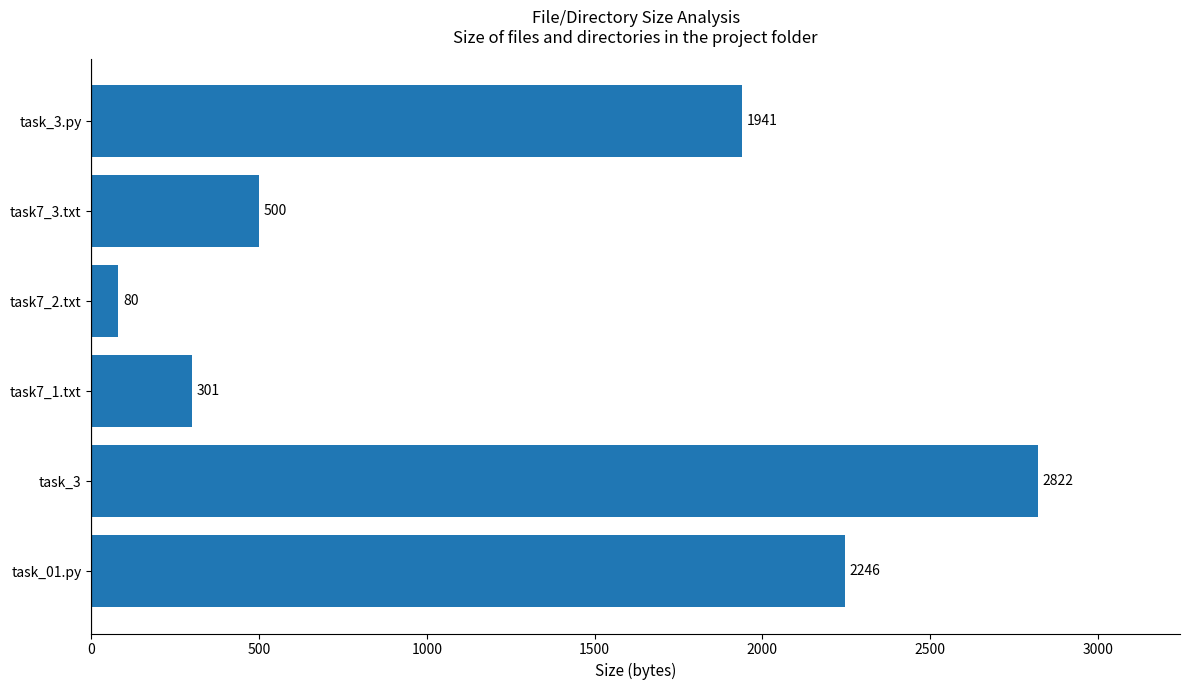

List the labels in order of value, largest first.

task_3, task_01.py, task_3.py, task7_3.txt, task7_1.txt, task7_2.txt